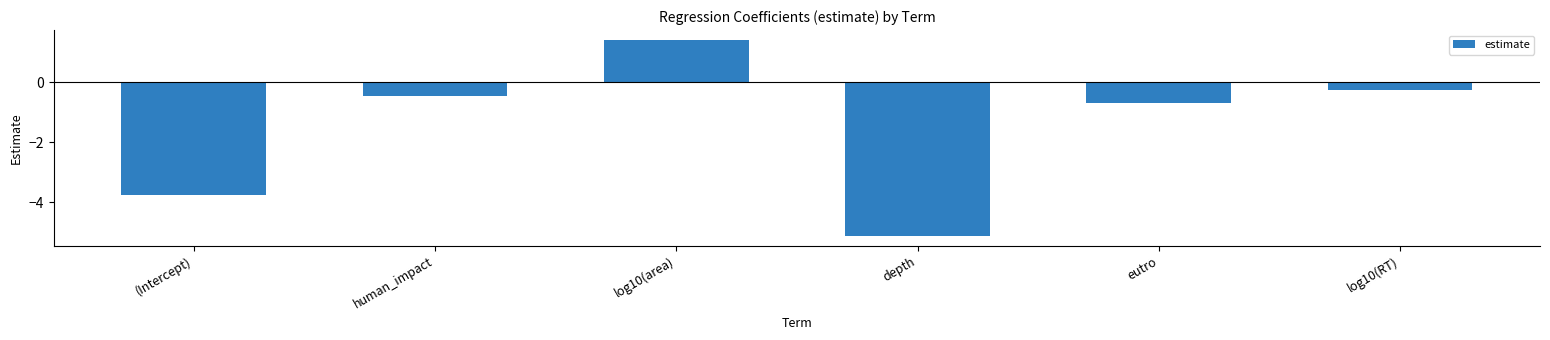

Reading left to right, what are all the values shown in this chart?

(Intercept)=-3.8	human_impact=-0.5	log10(area)=1.4	depth=-5.1	eutro=-0.7	log10(RT)=-0.3